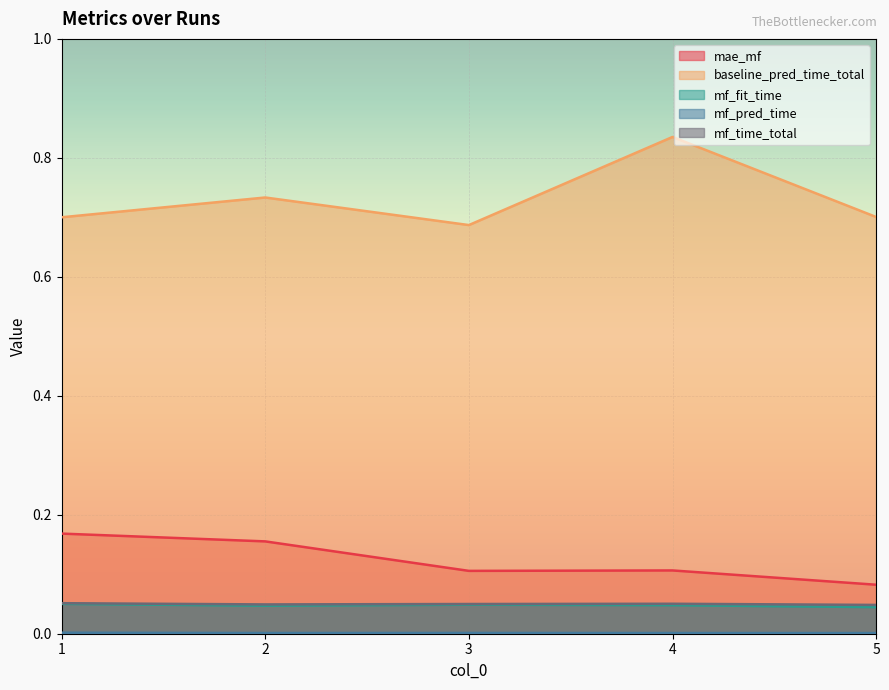

True or false: baseline_pred_time_total and mf_fit_time intersect in this chart.

False